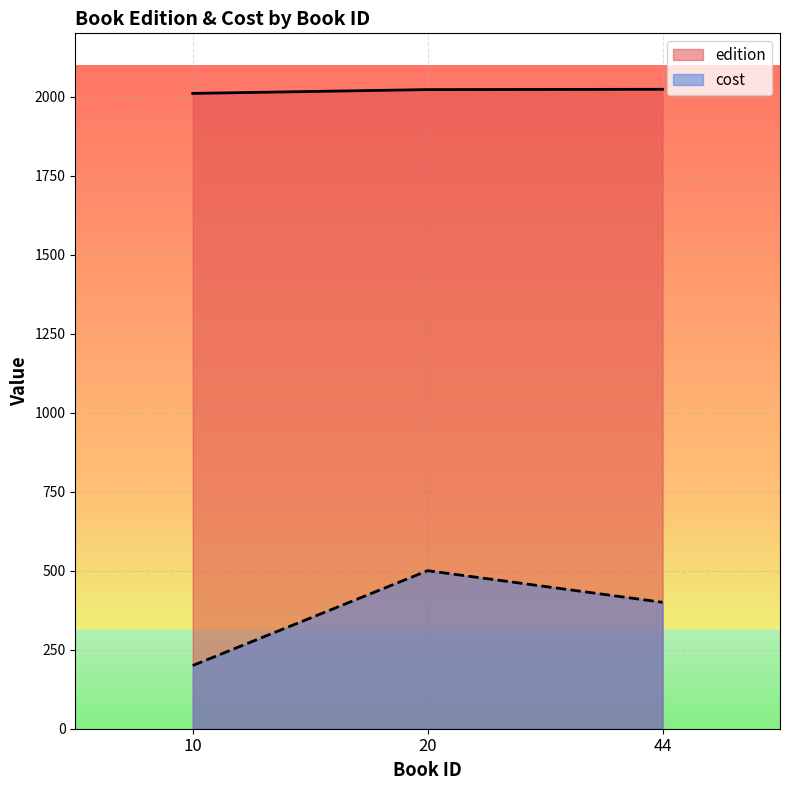

True or false: cost has a value of 116 at 10.

False